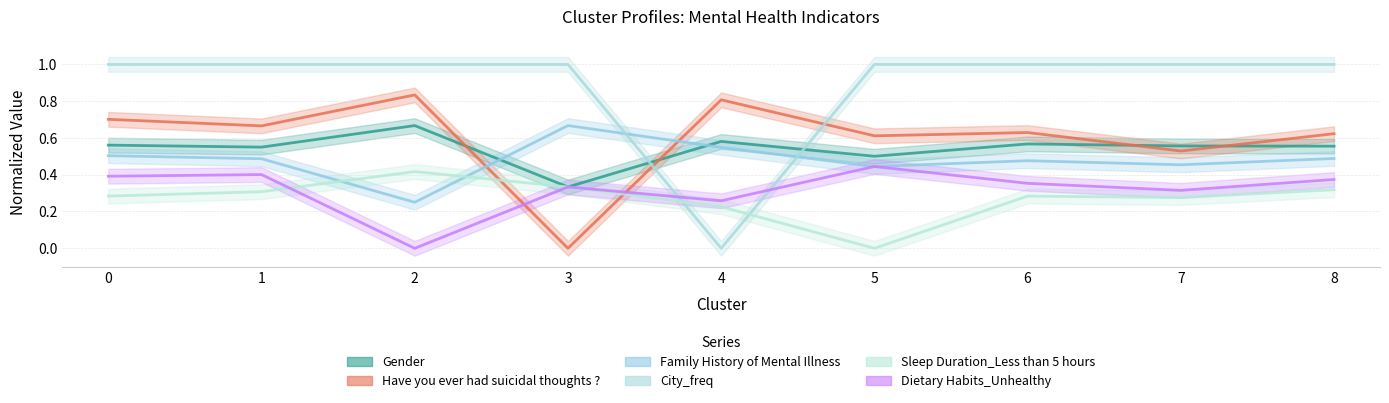

What is the greatest value displayed?

1.0